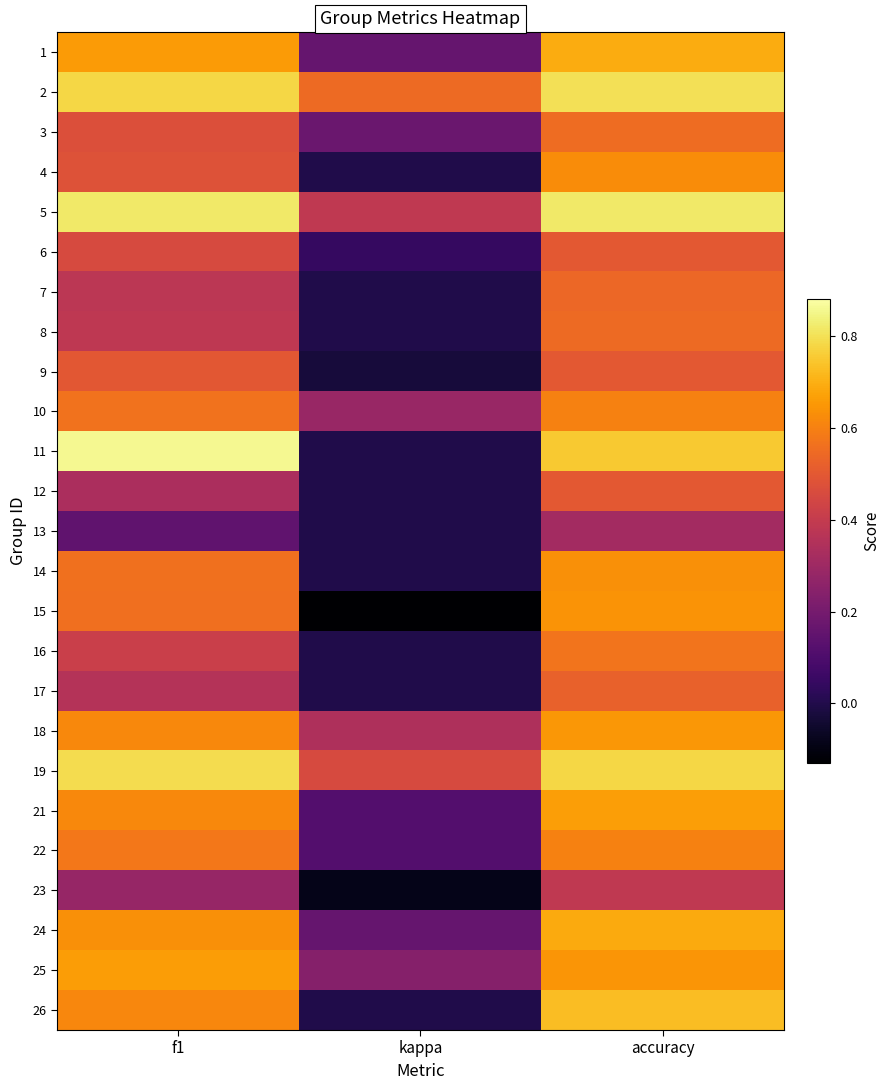

Reading left to right, list all the values displayed in this chart.

1: f1=0.7	kappa=0.2	accuracy=0.7
2: f1=0.8	kappa=0.5	accuracy=0.8
3: f1=0.5	kappa=0.2	accuracy=0.6
4: f1=0.5	kappa=0.0	accuracy=0.6
5: f1=0.8	kappa=0.4	accuracy=0.8
6: f1=0.5	kappa=0.0	accuracy=0.5
7: f1=0.4	kappa=0.0	accuracy=0.5
8: f1=0.4	kappa=0.0	accuracy=0.5
9: f1=0.5	kappa=-0.0	accuracy=0.5
10: f1=0.6	kappa=0.3	accuracy=0.6
11: f1=0.9	kappa=0.0	accuracy=0.8
12: f1=0.3	kappa=0.0	accuracy=0.5
13: f1=0.1	kappa=0.0	accuracy=0.3
14: f1=0.6	kappa=0.0	accuracy=0.6
15: f1=0.6	kappa=-0.1	accuracy=0.6
16: f1=0.4	kappa=0.0	accuracy=0.6
17: f1=0.4	kappa=0.0	accuracy=0.5
18: f1=0.6	kappa=0.3	accuracy=0.7
19: f1=0.8	kappa=0.5	accuracy=0.8
21: f1=0.6	kappa=0.1	accuracy=0.7
22: f1=0.6	kappa=0.1	accuracy=0.6
23: f1=0.3	kappa=-0.1	accuracy=0.4
24: f1=0.6	kappa=0.2	accuracy=0.7
25: f1=0.7	kappa=0.2	accuracy=0.6
26: f1=0.6	kappa=0.0	accuracy=0.7